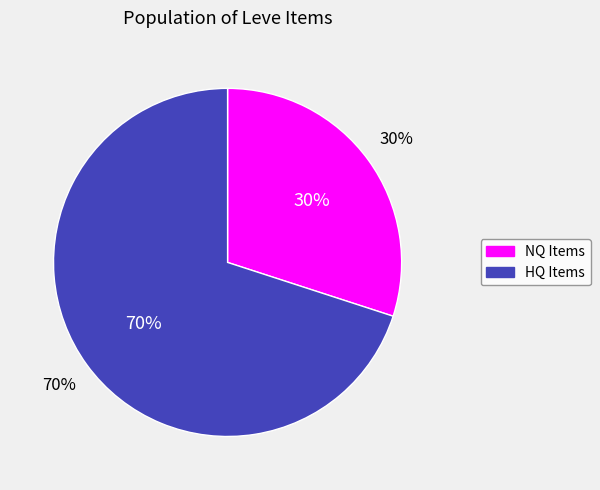

Is it true that Amateur's Mortar is 9% of the pie?

False